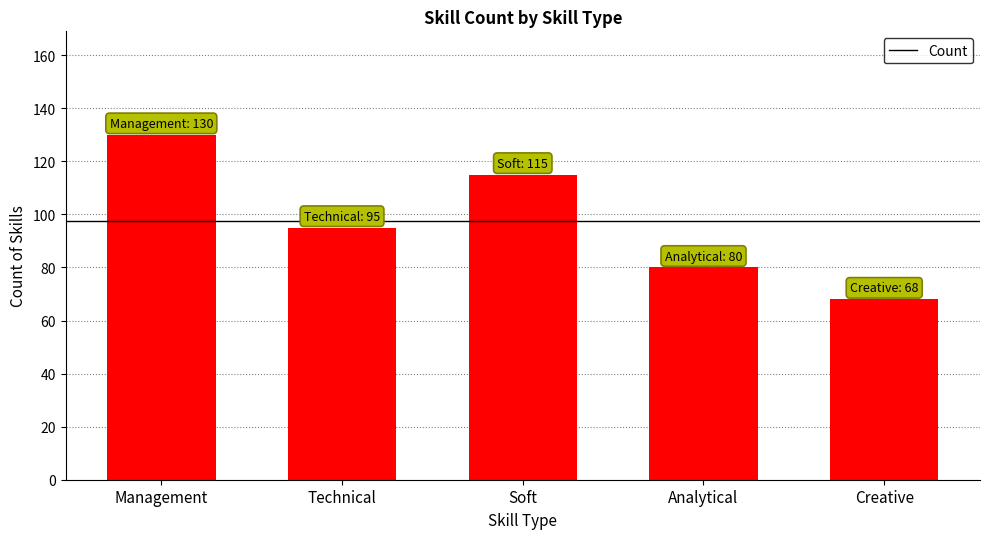

What is the value of the 1st bar from the left?

130